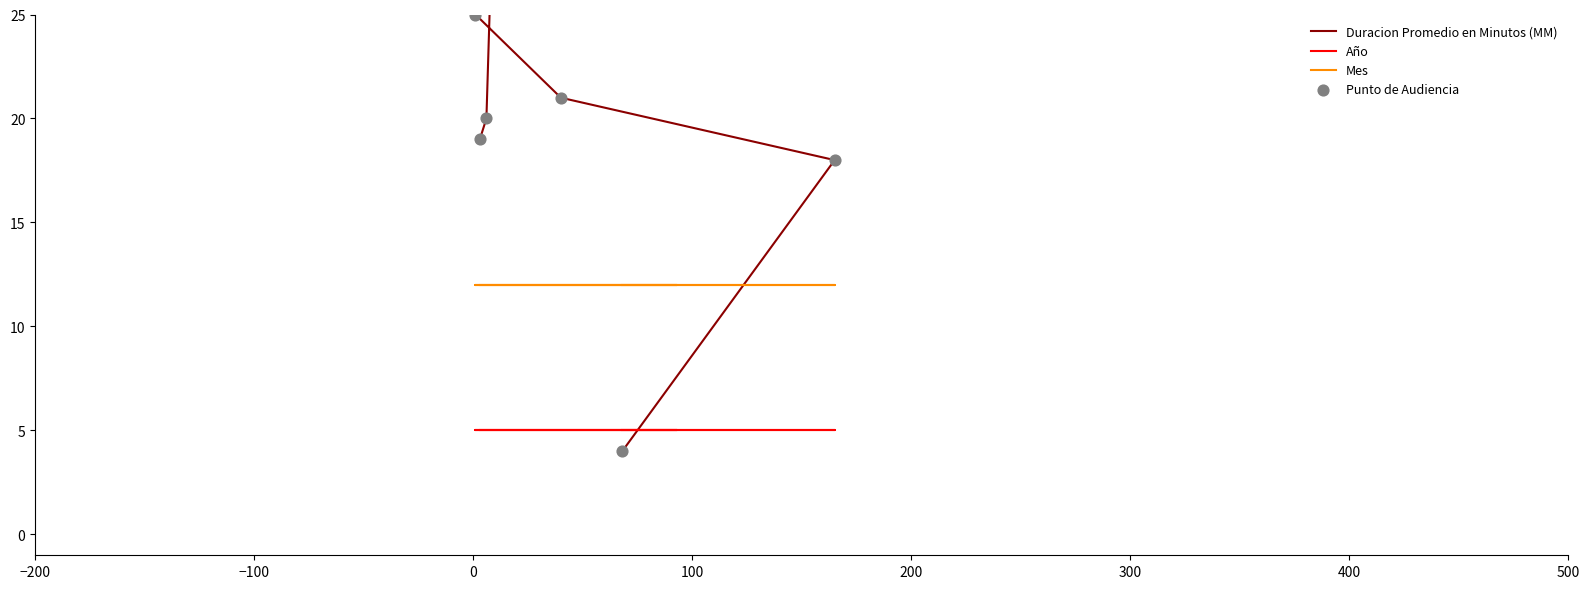

What is the total value across all series at 0?

663